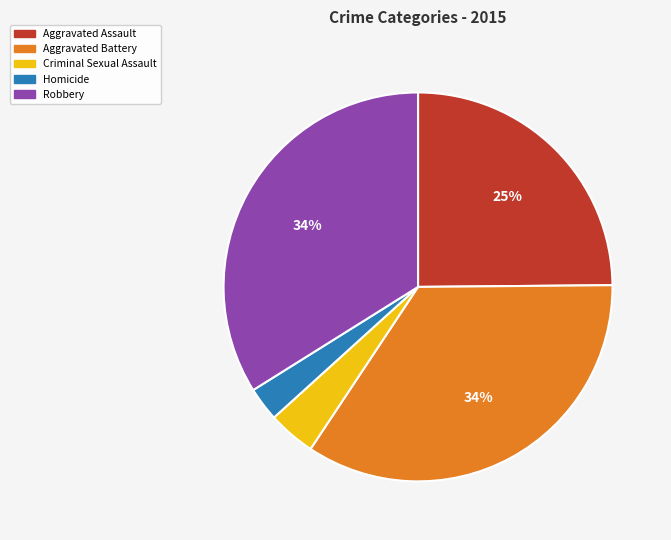

To the nearest percent, what is the average slice percentage?

20%